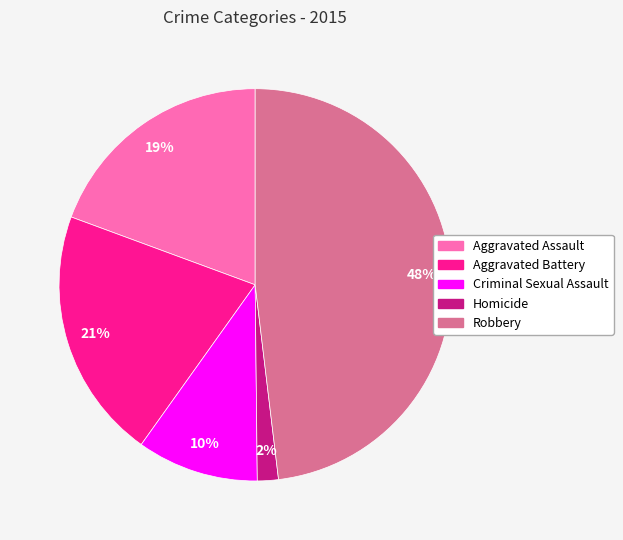

How many slices are in this pie chart?

5